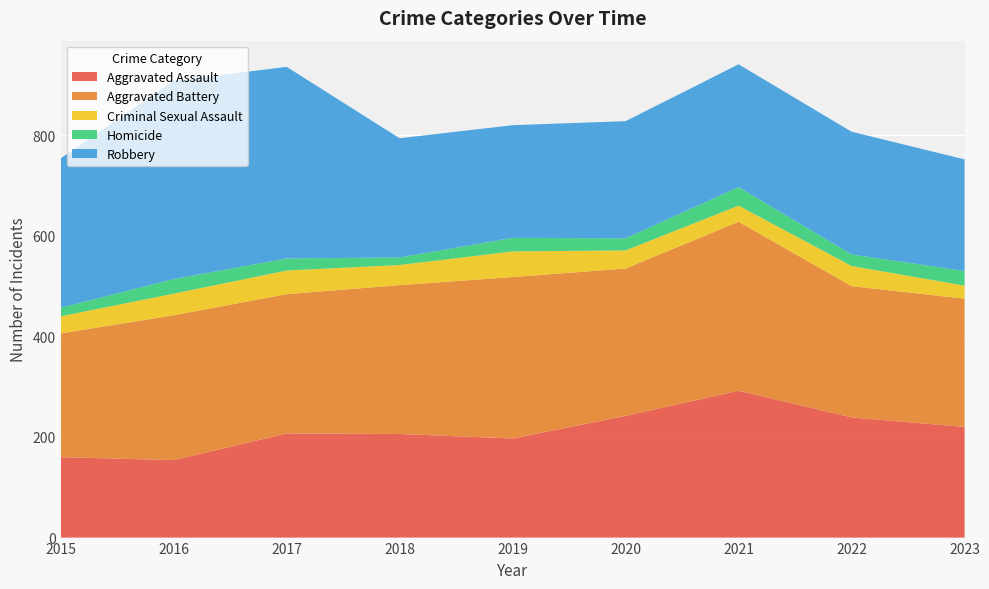

Reading left to right, list all the values displayed in this chart.

Aggravated Assault: 160	154	207	206	197	242	292	239	220
Aggravated Battery: 246	288	277	296	321	293	336	261	255
Criminal Sexual Assault: 34	43	47	40	51	36	32	40	26
Homicide: 17	29	24	15	27	24	37	23	29
Robbery: 297	394	381	237	224	233	244	244	222